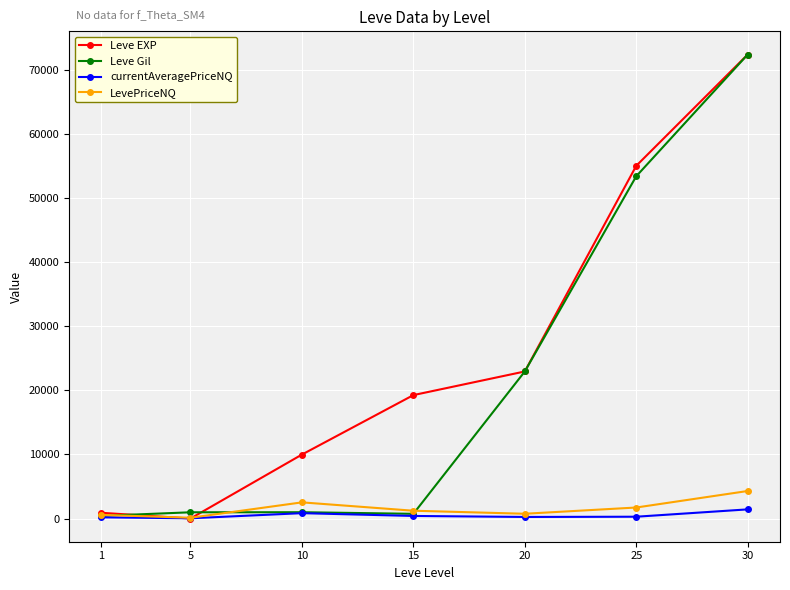

What is the value of the Leve EXP point at the 2nd from the left?

6.0